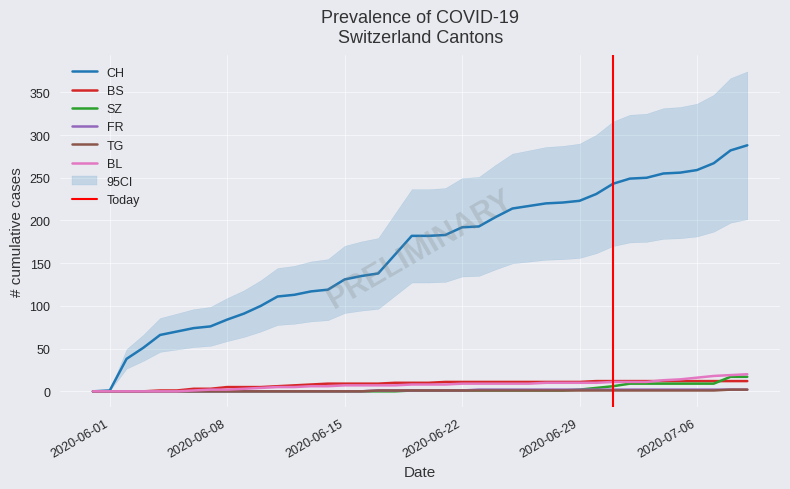

Which series changed the most between 2020-06-22 and 2020-06-29?

CH